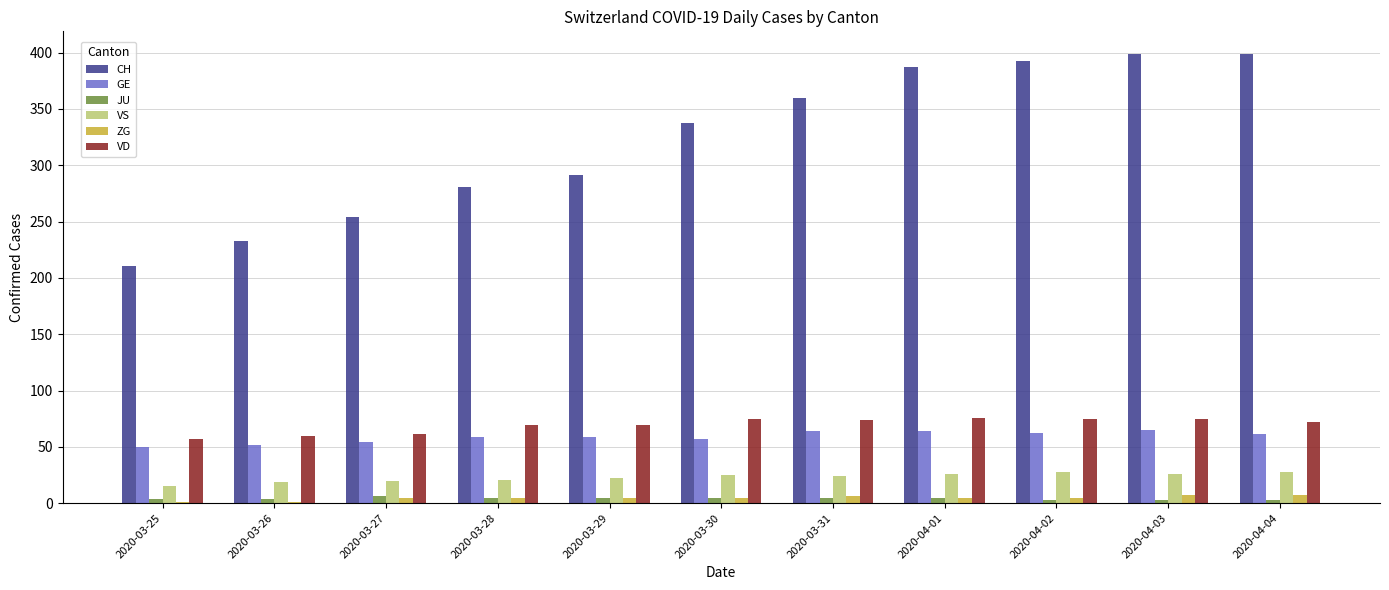

Where is CH nearest to the value 305?

2020-03-29